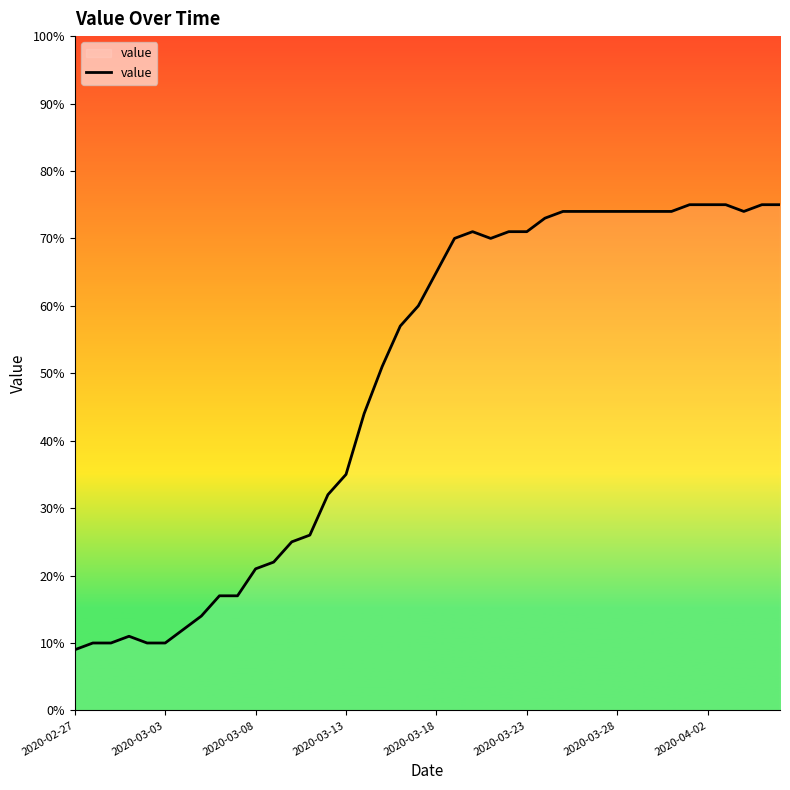

What is the smallest value displayed?

9